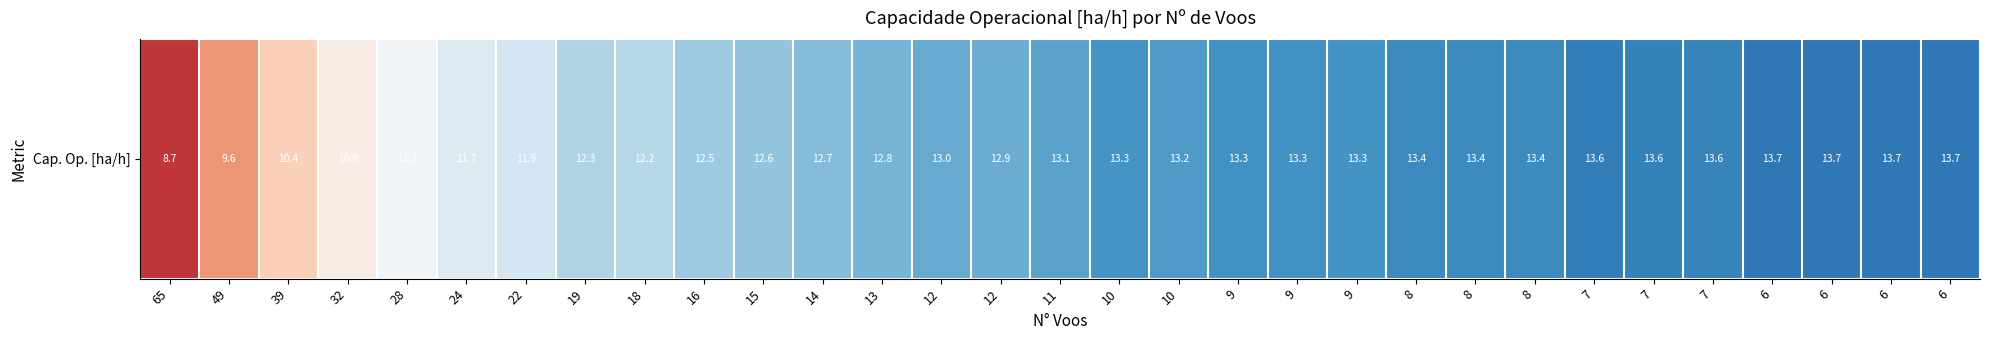

What is the greatest value displayed?

13.7